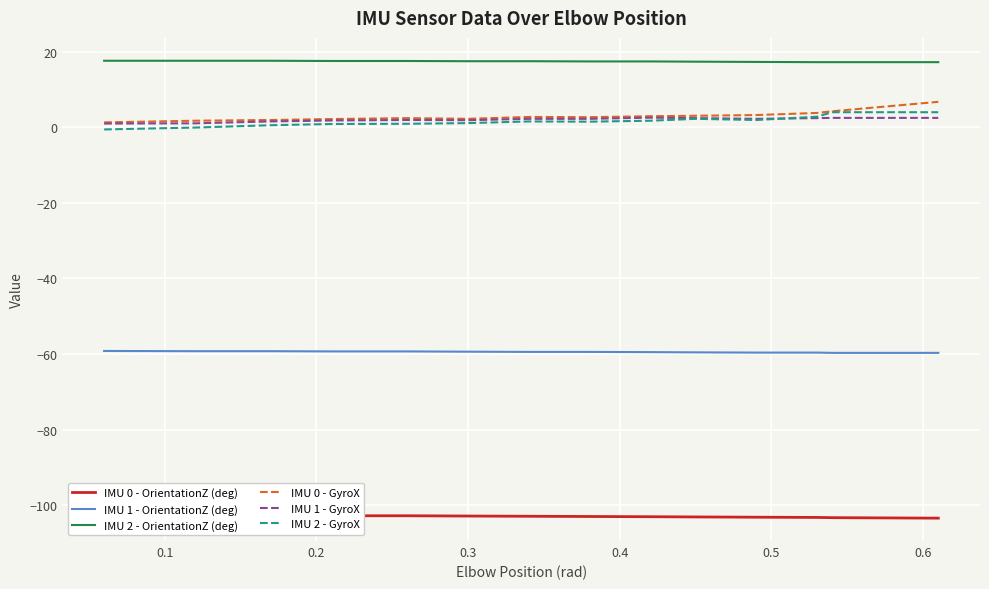

True or false: IMU 1 - OrientationZ (deg) and IMU 2 - OrientationZ (deg) cross at least once.

False